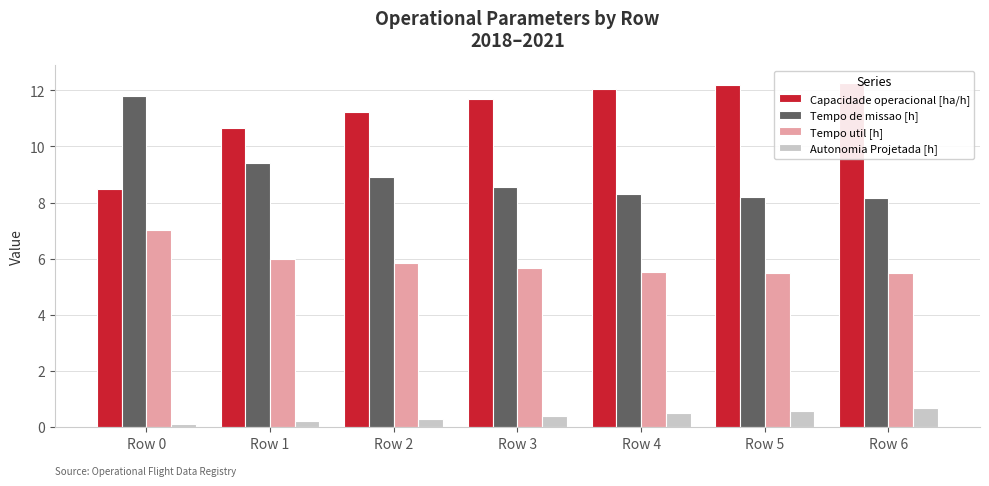

At which label is Capacidade operacional [ha/h] closest to 10?

Row 1